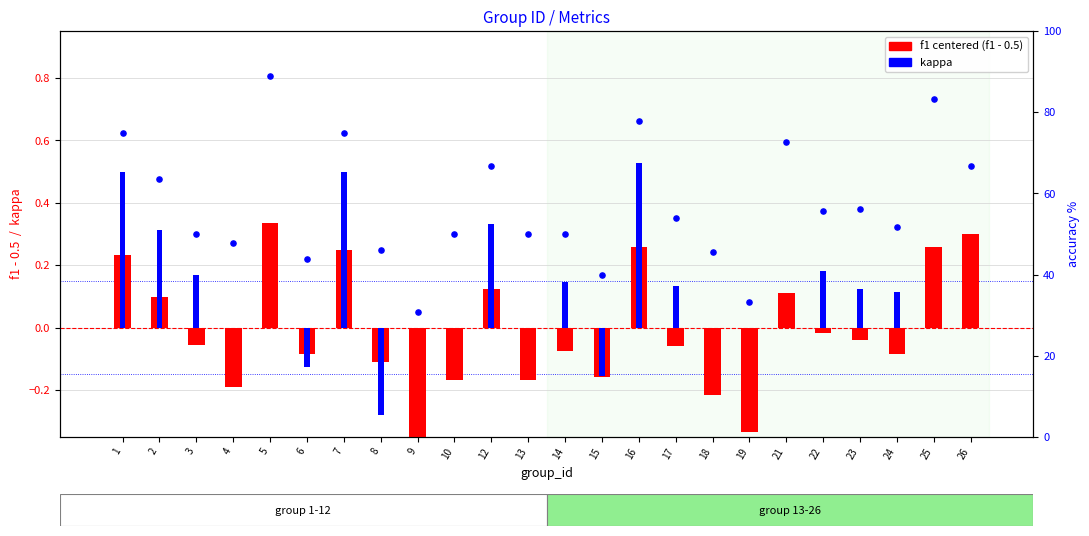

What is the total value across all series at 24?

51.7